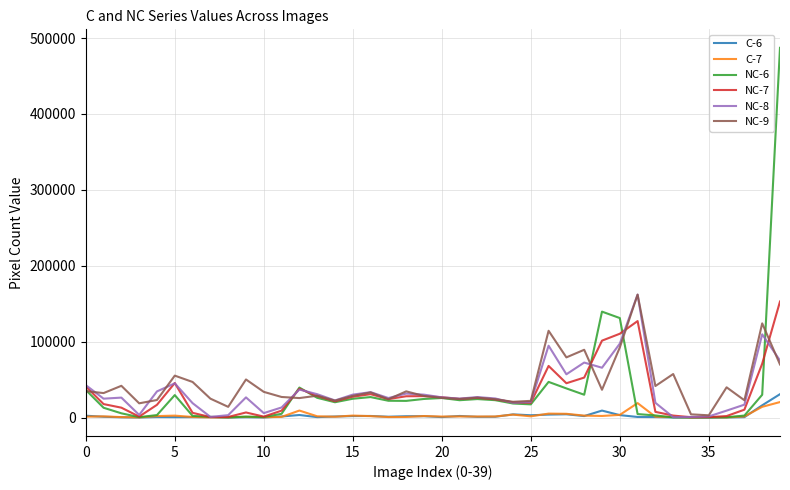

What is the maximum value shown in the chart?

487187